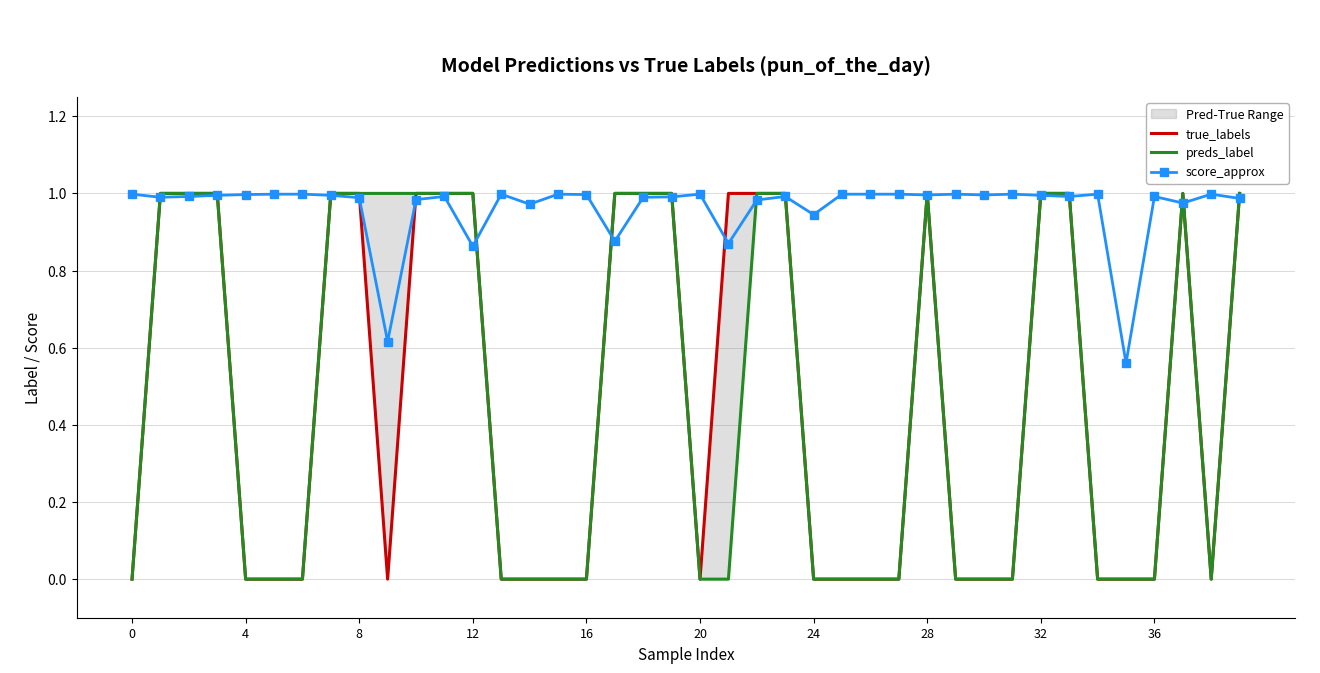

The score_approx series shows 1.0 at 20. True or false?

True